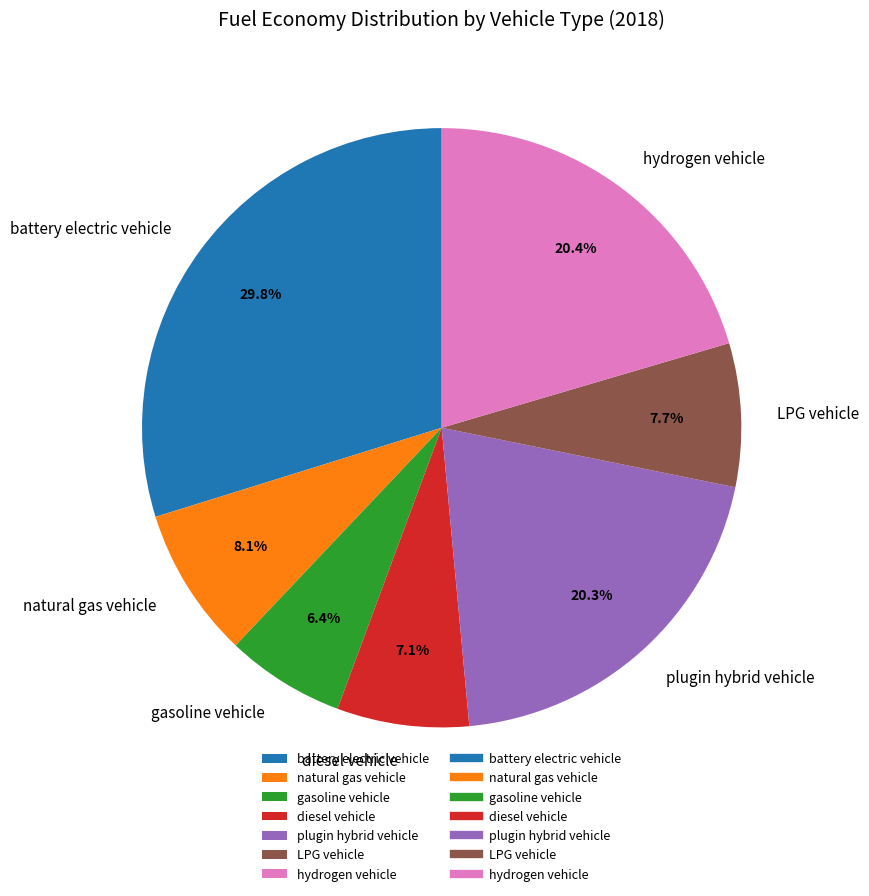

What percentage is the battery electric vehicle slice, to the nearest percent?

30%